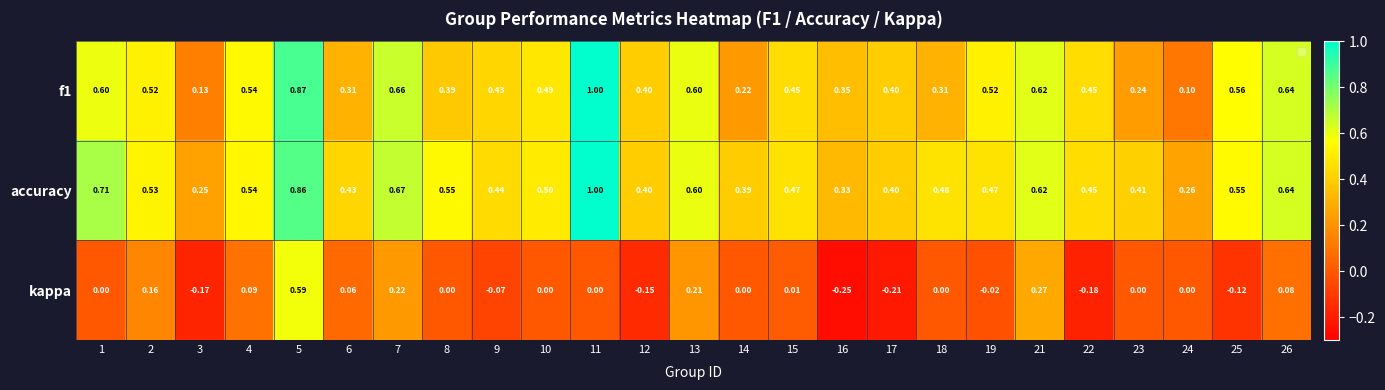

Is the value of kappa at 7 greater than the value of accuracy at 24?

No